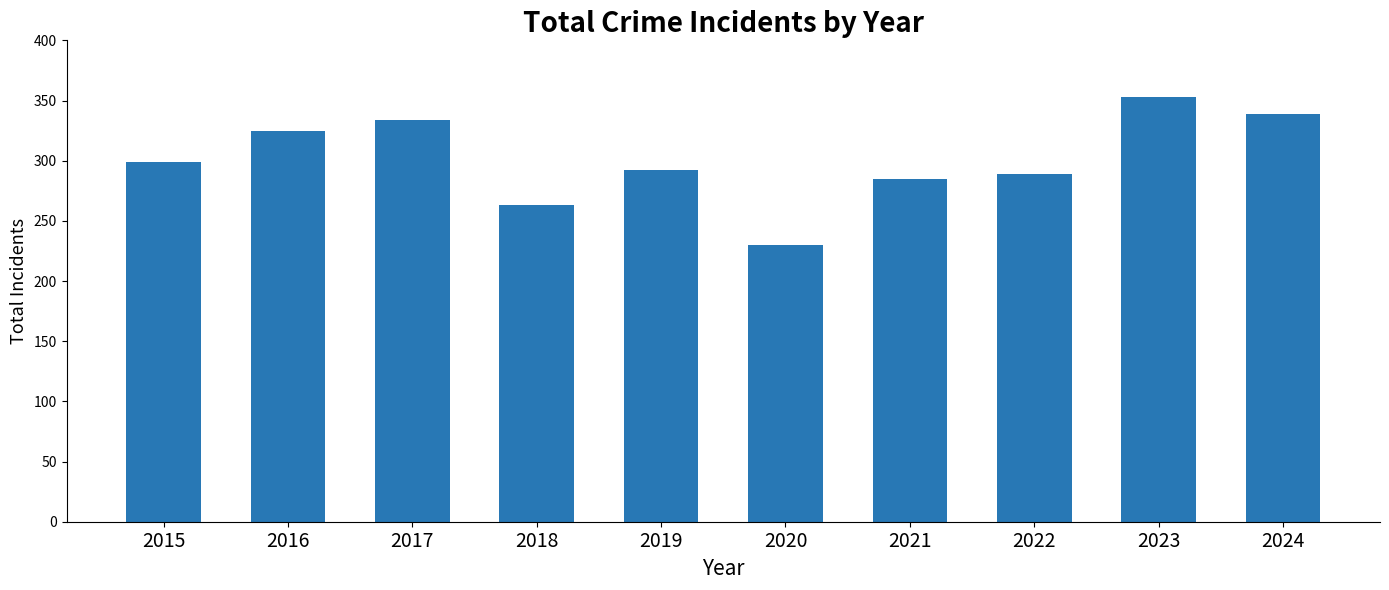

Is it true that the value at 2024 is 555?

False